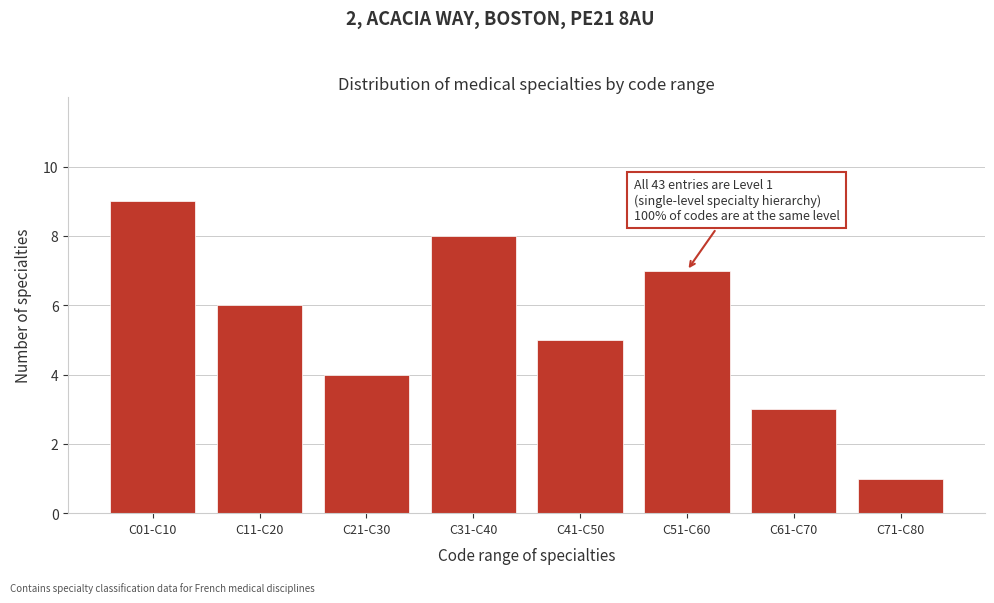

Reading right to left, transcribe all the data shown in this chart.

C71-C80=1	C61-C70=3	C51-C60=7	C41-C50=5	C31-C40=8	C21-C30=4	C11-C20=6	C01-C10=9